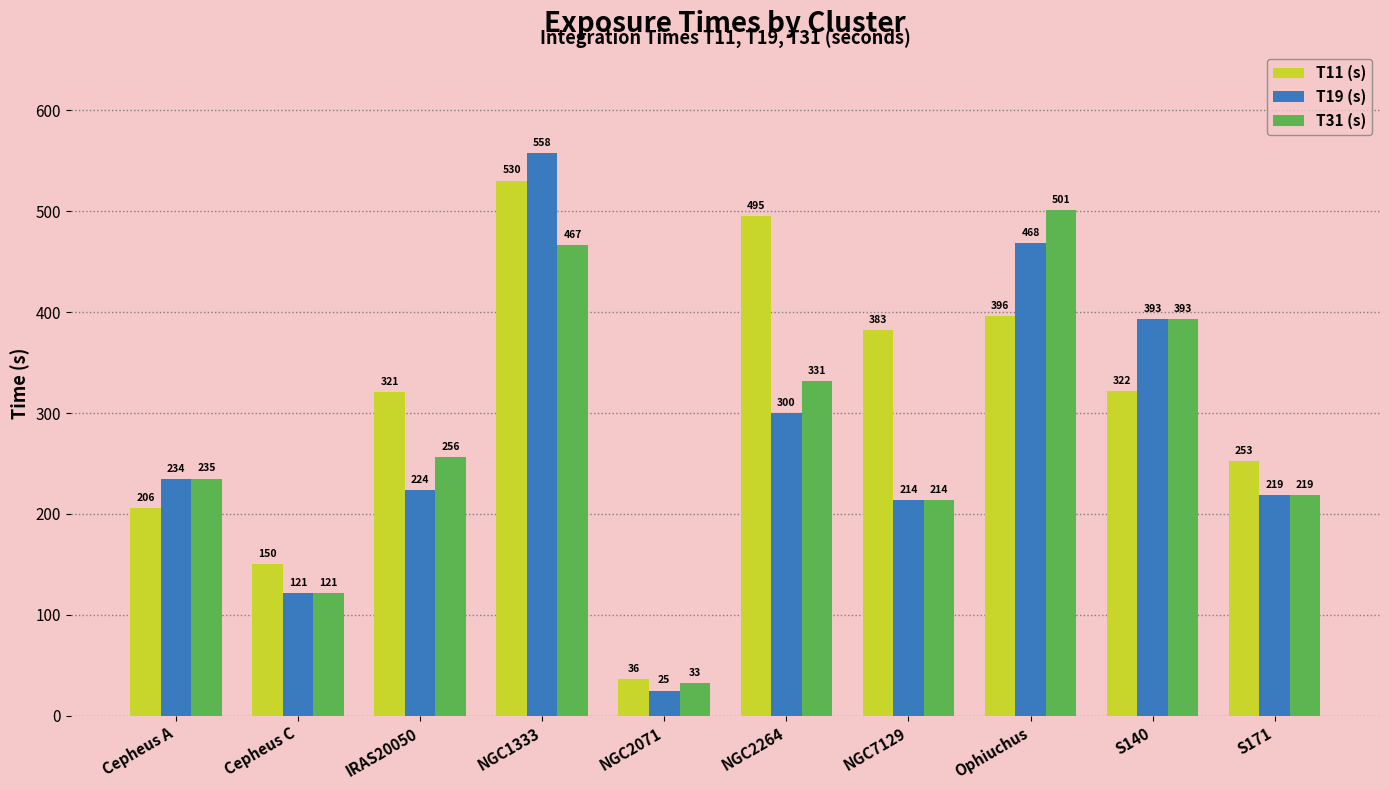

Which series has the largest range (max minus min)?

T19 (s)